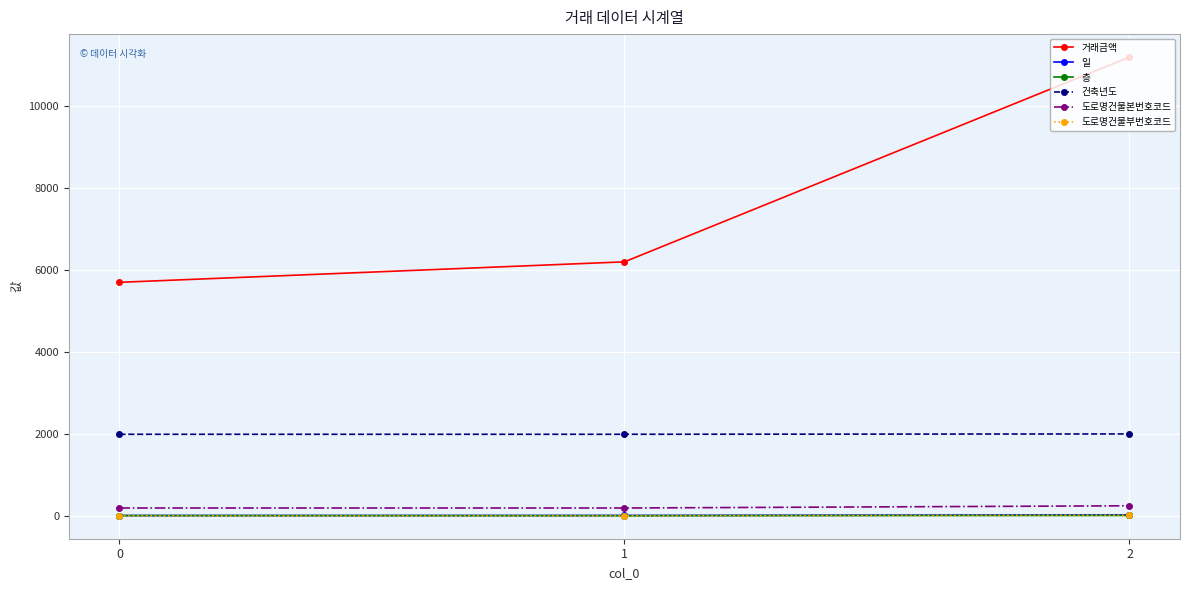

At how many categories does at least one series exceed 6390?

1